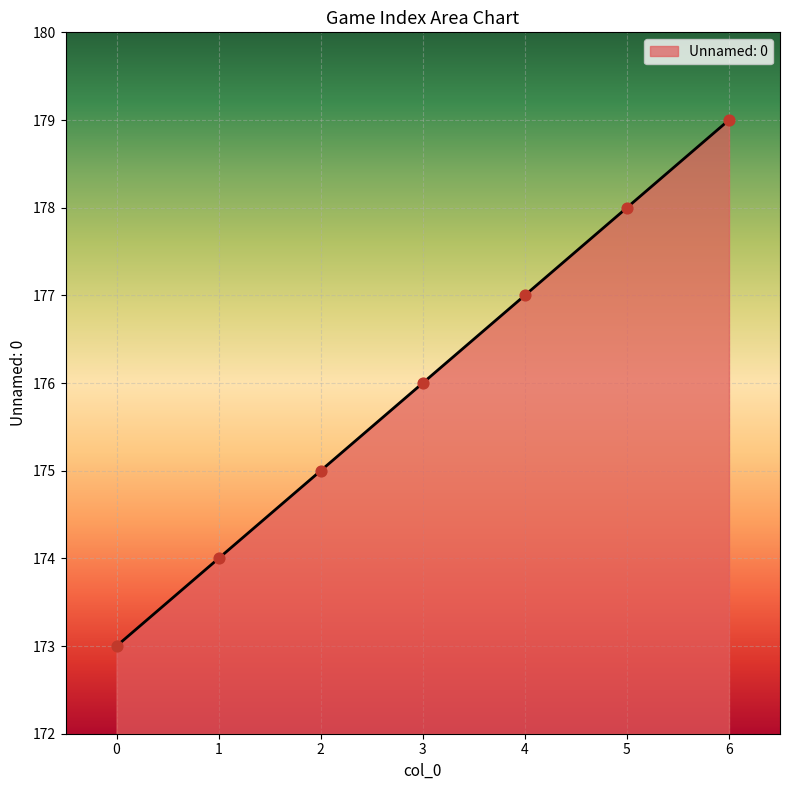

What is the change in value from 4 to 6?

+2